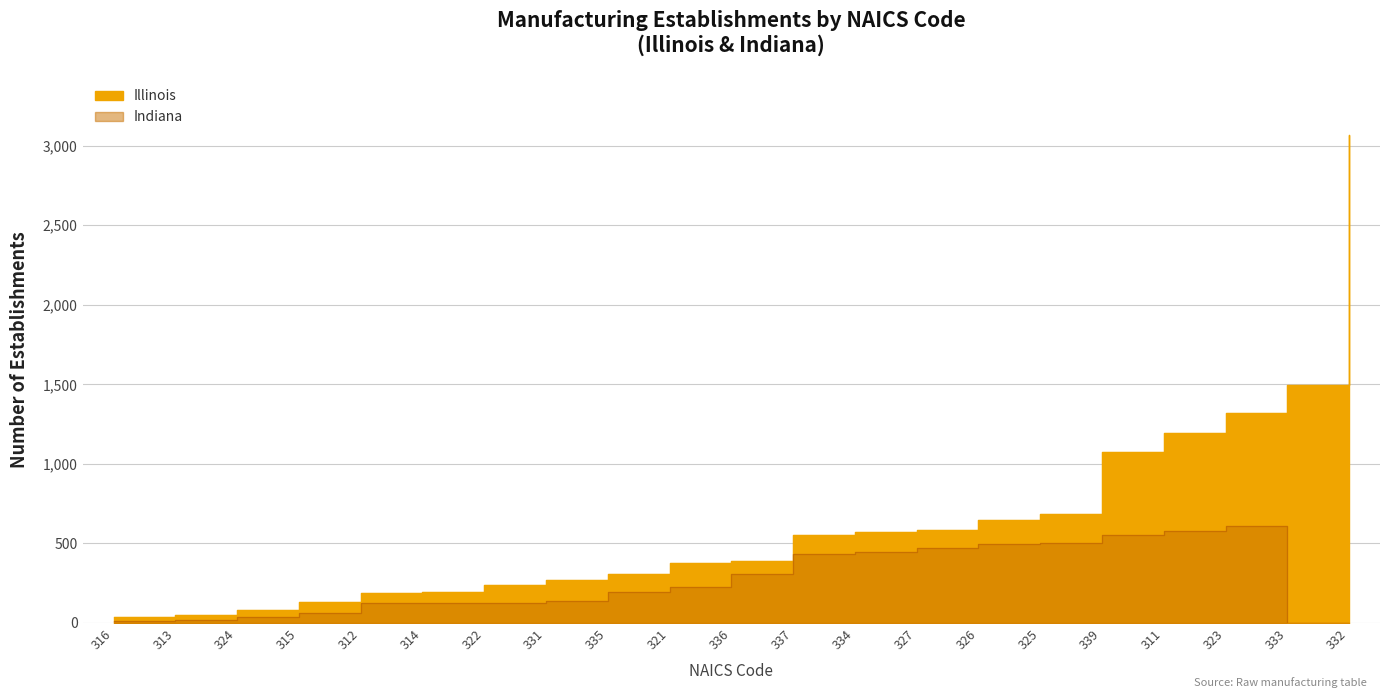

Which series has the largest range (max minus min)?

Illinois